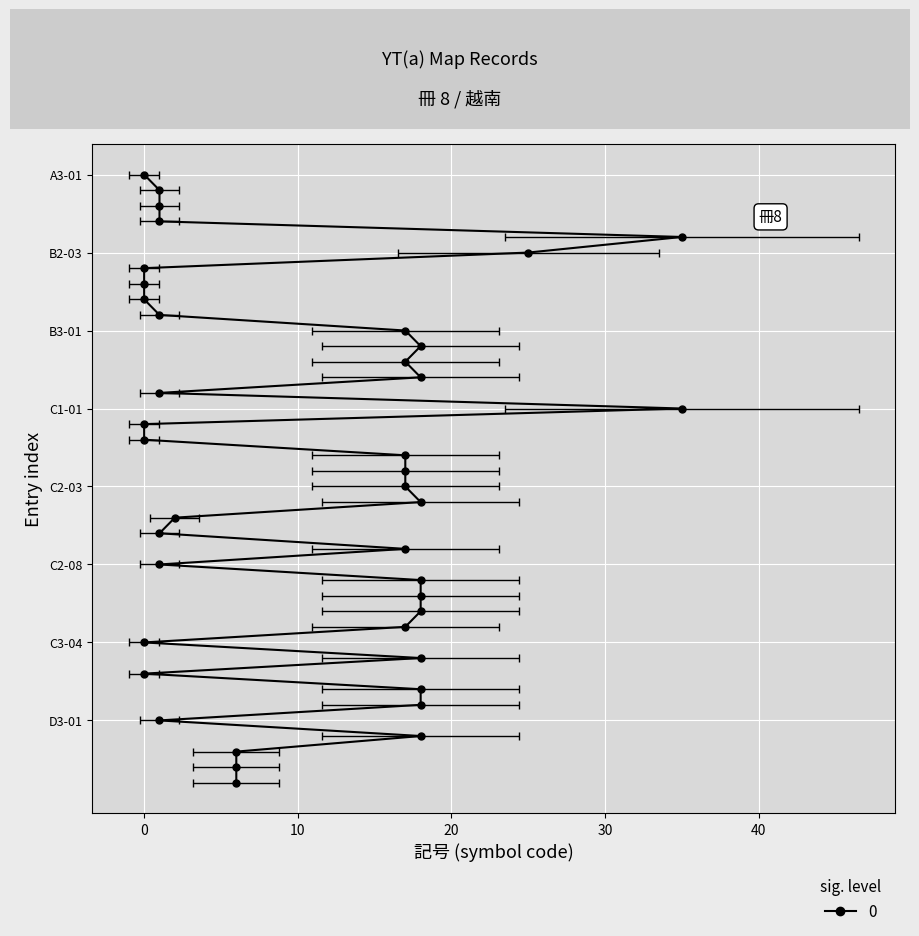

Where does the data first go above 17?

B2-02